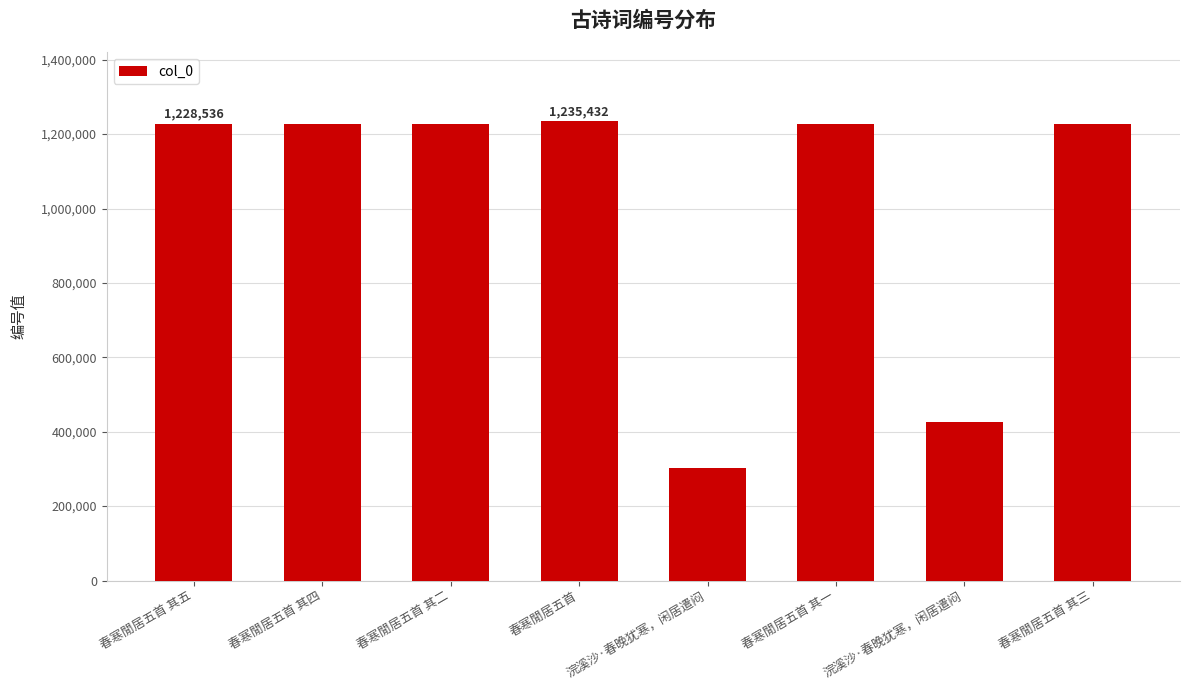

Are the bars horizontal?

No